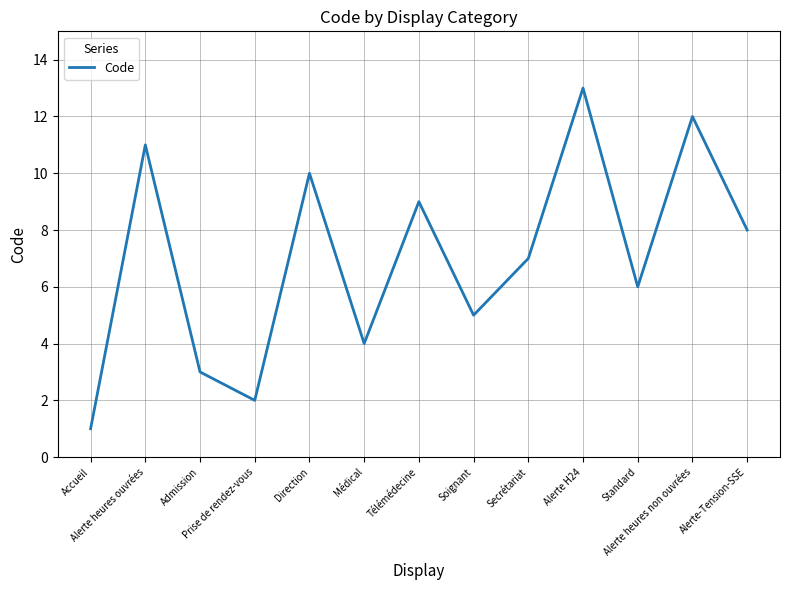

Which category has the lowest value across all series?

Accueil